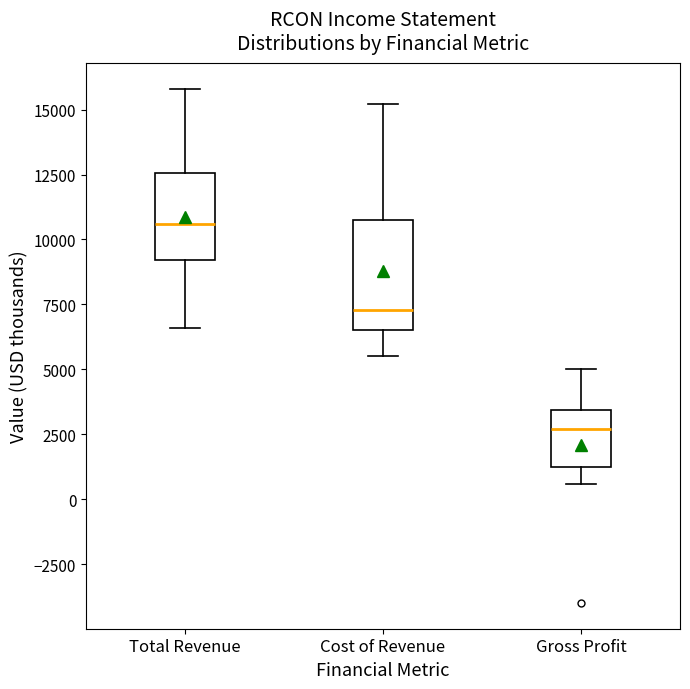

Where does the lower whisker of the box for Gross Profit end on the y-axis? The values are not printed on the chart, so give them approximately, as read against the axis.

500